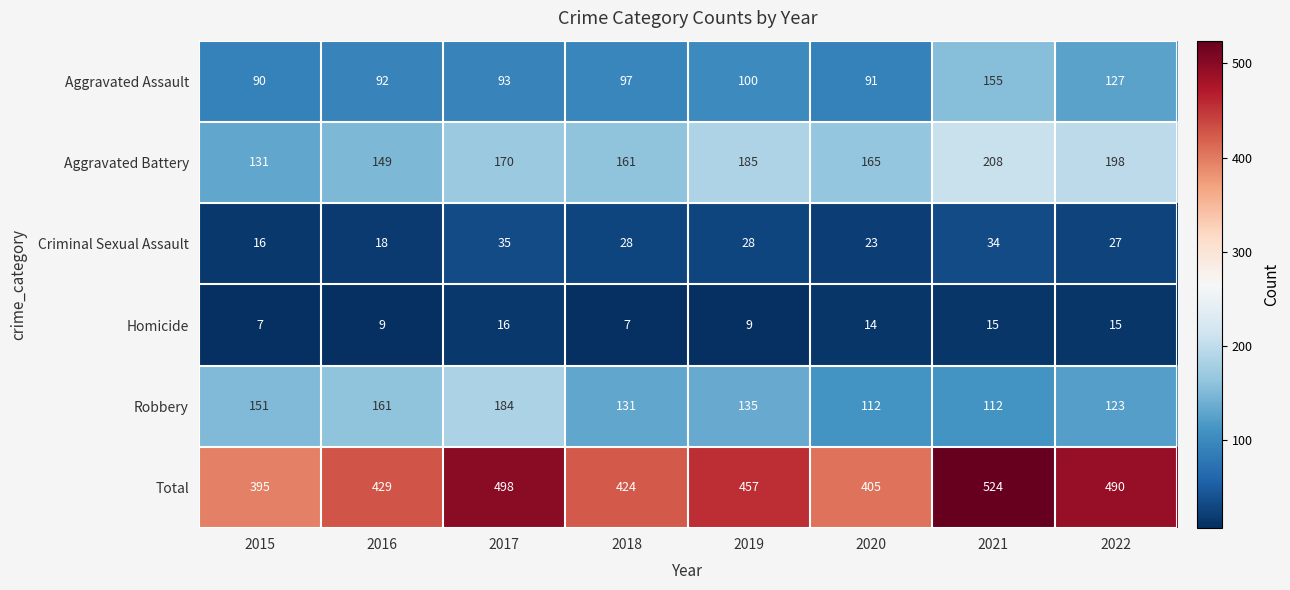

At which label is Robbery closest to 148?

2015